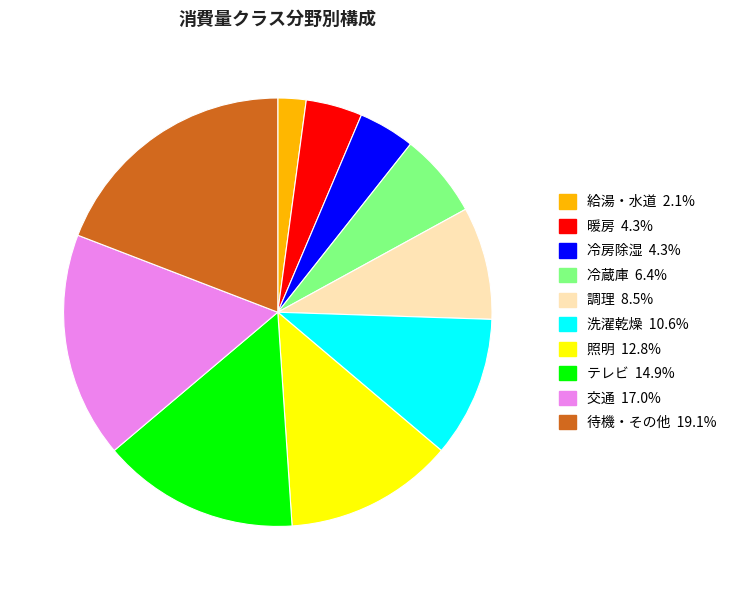

Which category has the biggest portion of the pie?

待機・その他